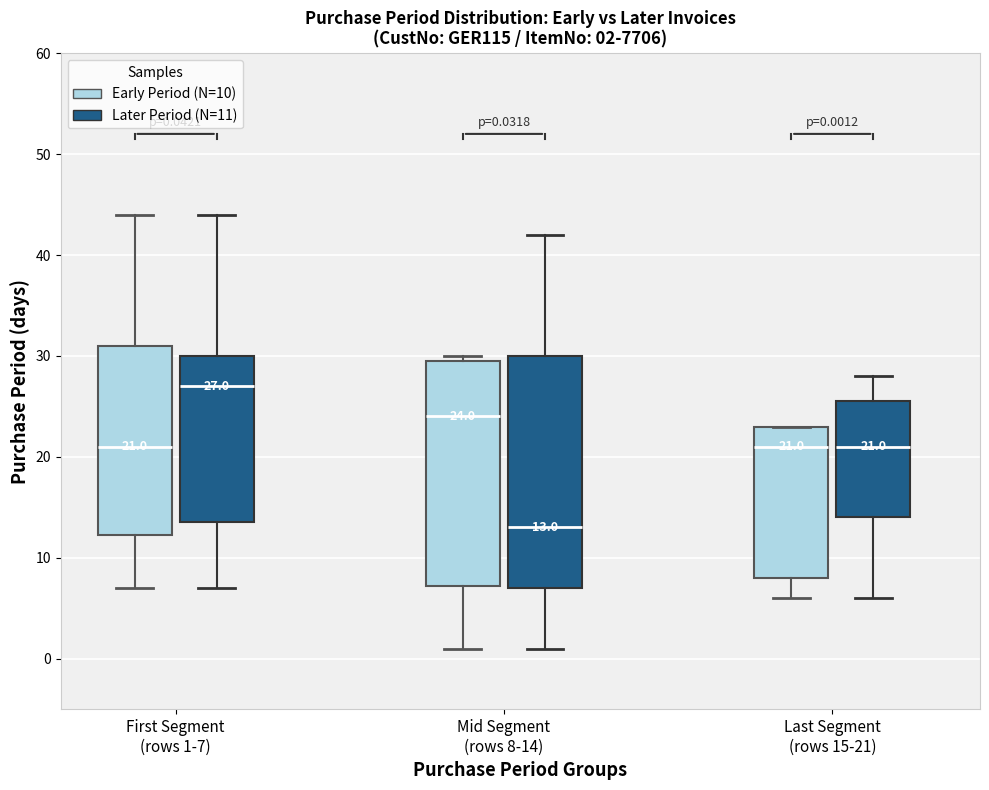

Which box's median line is the highest?

First Segment (rows 1-7) (Later Period (N=11))